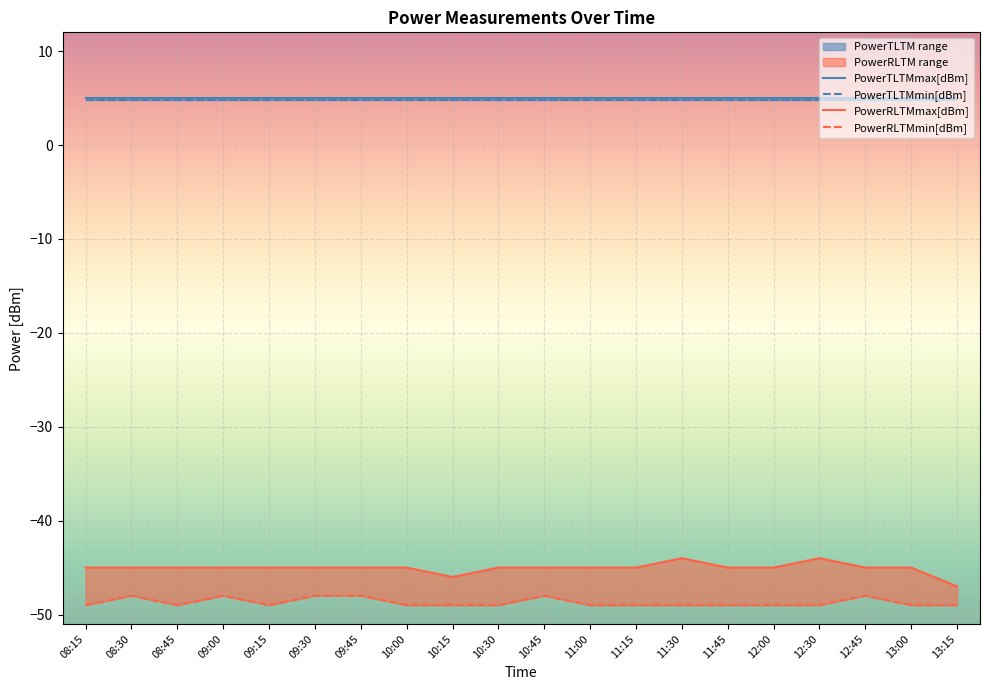

Reading left to right, extract all data points from this chart.

PowerRLTMmax[dBm]: 08:15=-45	08:30=-45	08:45=-45	09:00=-45	09:15=-45	09:30=-45	09:45=-45	10:00=-45	10:15=-46	10:30=-45	10:45=-45	11:00=-45	11:15=-45	11:30=-44	11:45=-45	12:00=-45	12:30=-44	12:45=-45	13:00=-45	13:15=-47
PowerRLTMmin[dBm]: 08:15=-49	08:30=-48	08:45=-49	09:00=-48	09:15=-49	09:30=-48	09:45=-48	10:00=-49	10:15=-49	10:30=-49	10:45=-48	11:00=-49	11:15=-49	11:30=-49	11:45=-49	12:00=-49	12:30=-49	12:45=-48	13:00=-49	13:15=-49